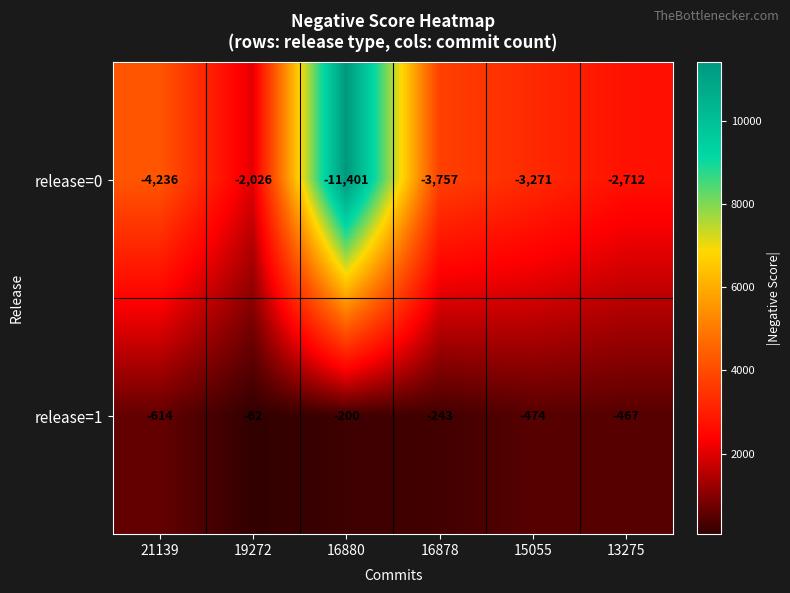

What is the approximate value of release=0 at 21139, to the nearest 100?

-4200